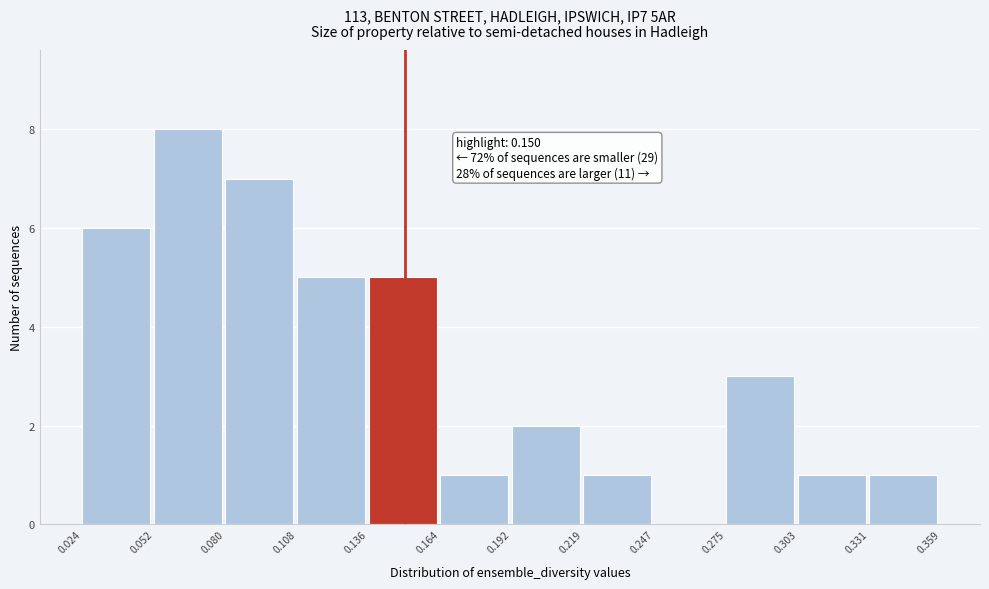

Which range on the x-axis has the tallest bar?

0.052 to 0.080